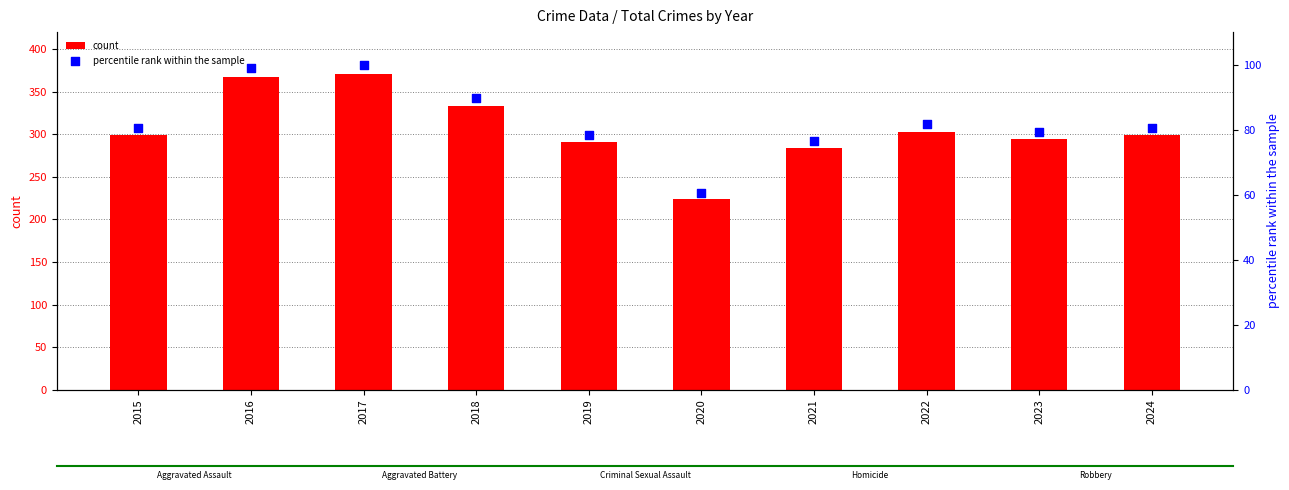

What are all the series names shown in the legend?

count, percentile rank within the sample